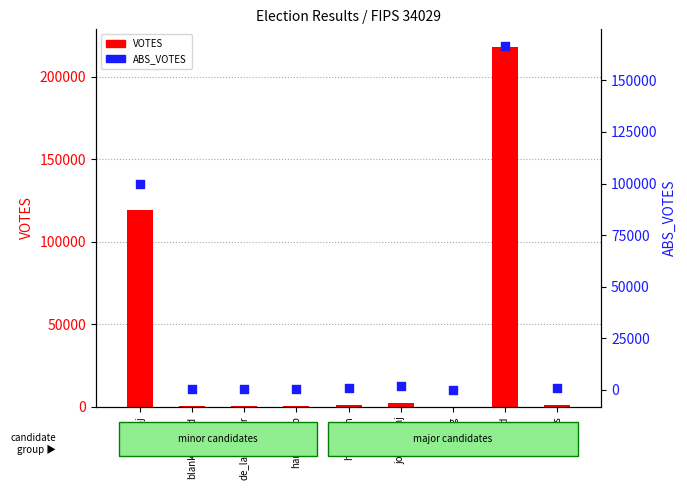

Which series has the widest spread of Y values?

VOTES